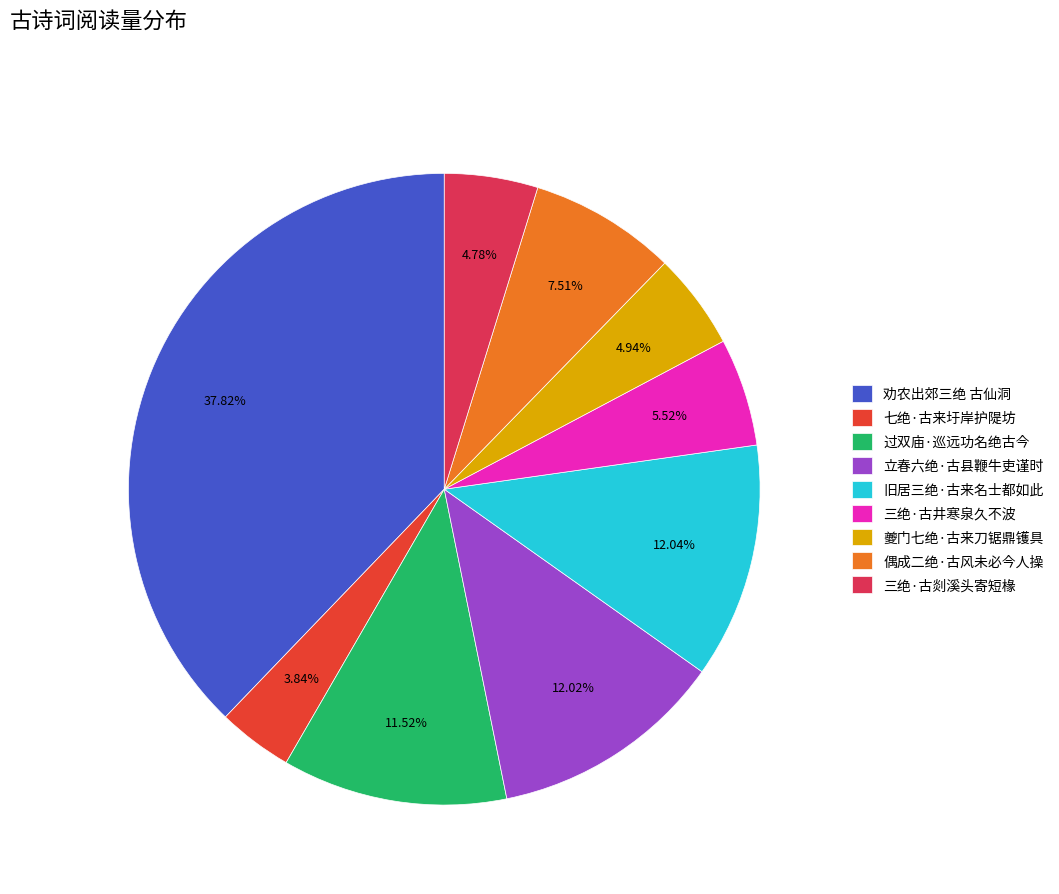

Combined, do 旧居三绝·古来名士都如此 and 三绝·古剡溪头寄短椽 account for over 50%?

No